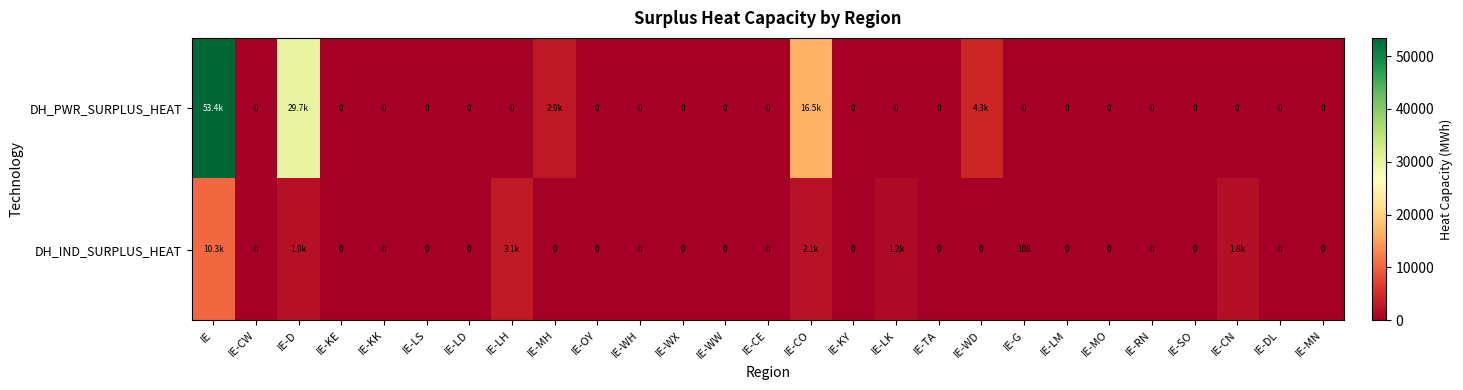

Count the number of categories in the chart.

27